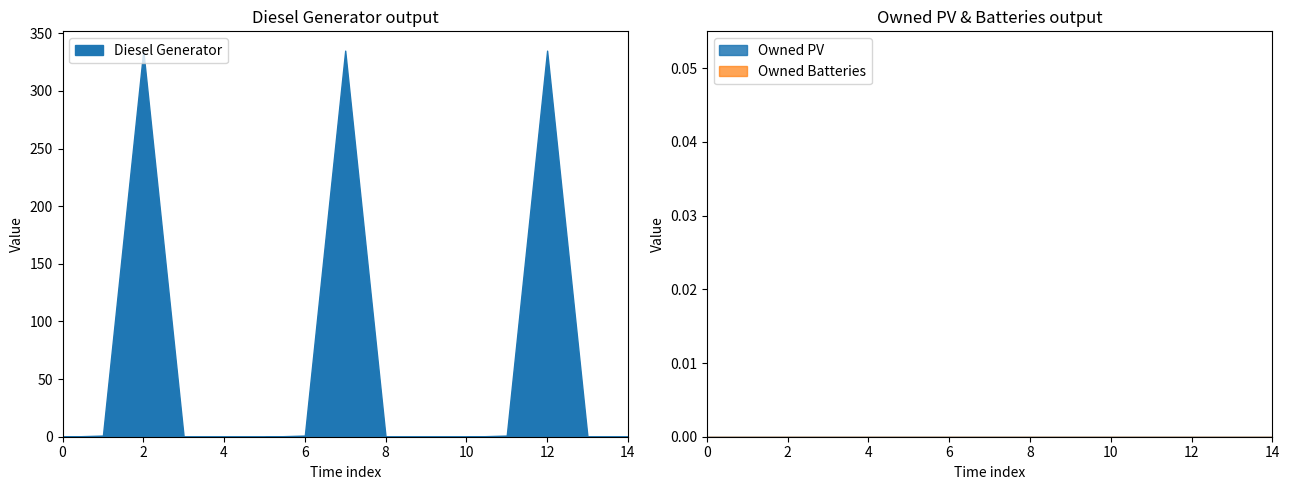

True or false: Diesel Generator and Owned PV intersect in this chart.

False